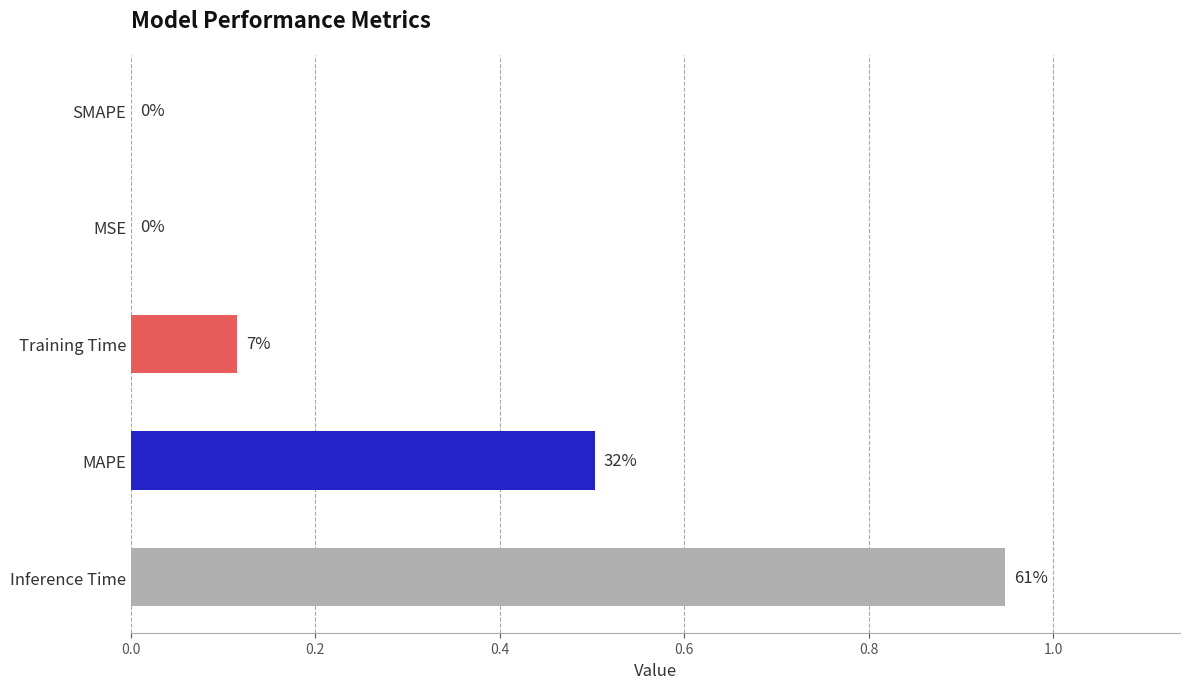

Are the bars horizontal?

Yes